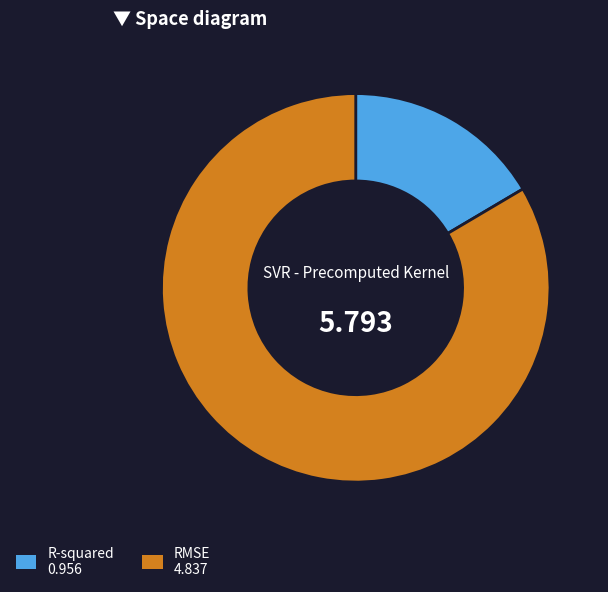

Which slice is the smallest?

R-squared